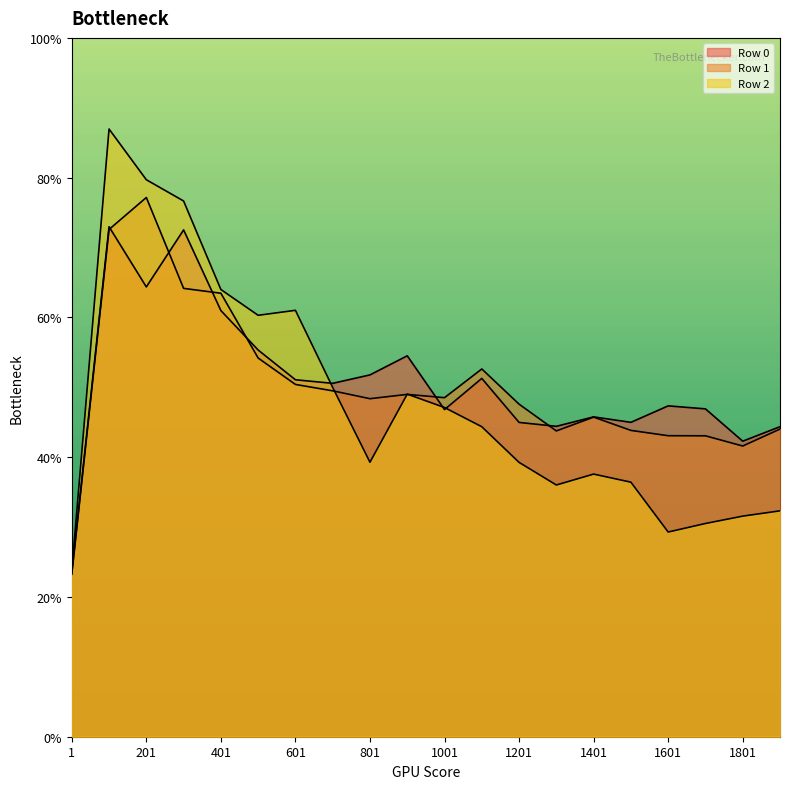

True or false: Row 2 has a value of 0.3 at 601.

False